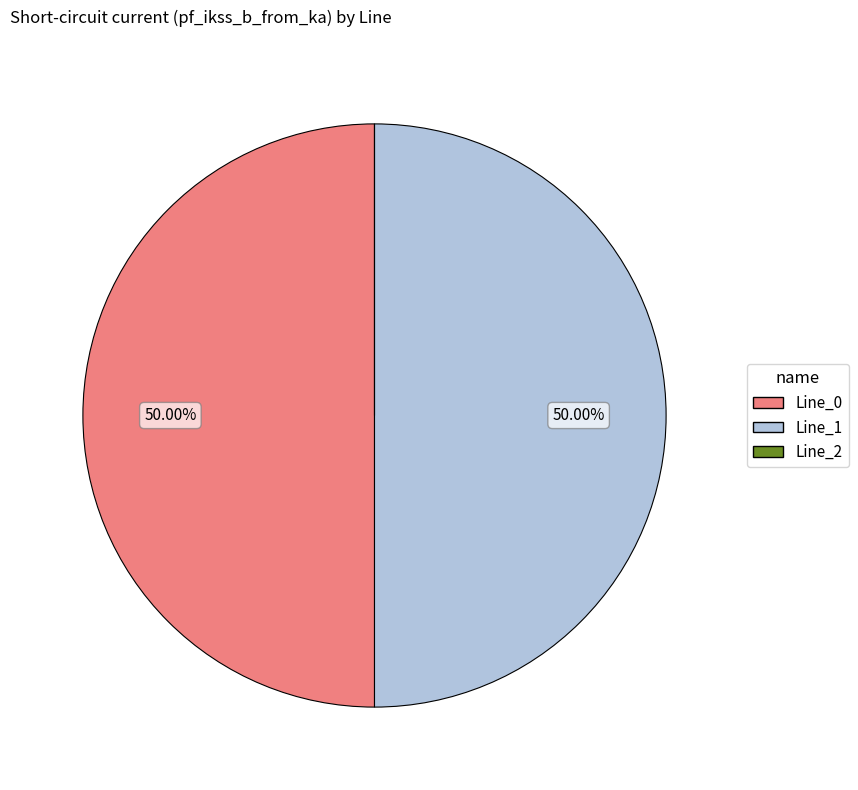

To the nearest percent, what portion does Line_1 represent?

50%